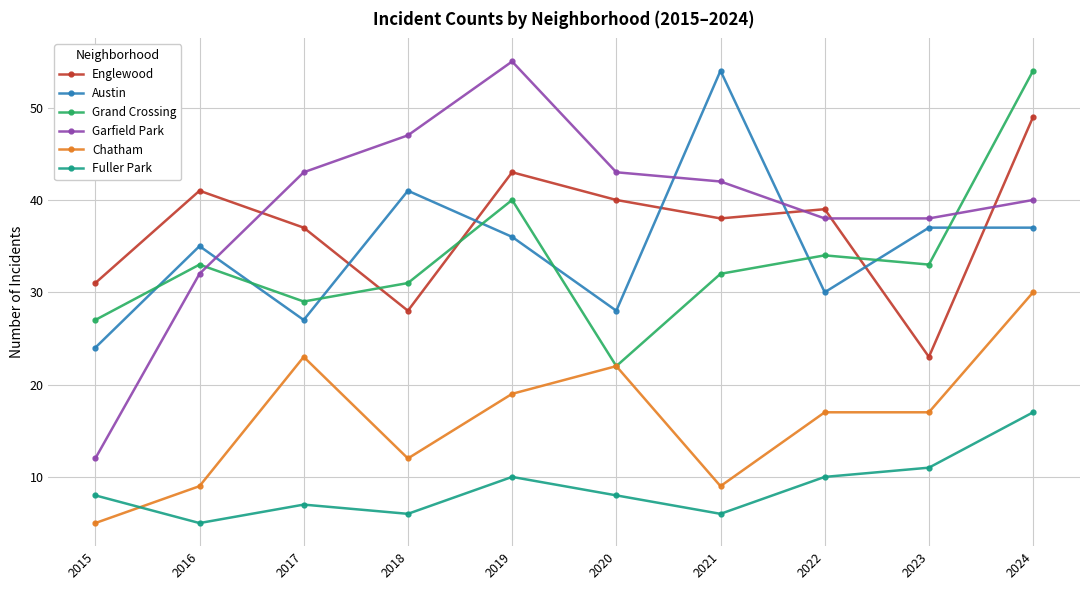

What are all the series names shown in the legend?

Englewood, Austin, Grand Crossing, Garfield Park, Chatham, Fuller Park